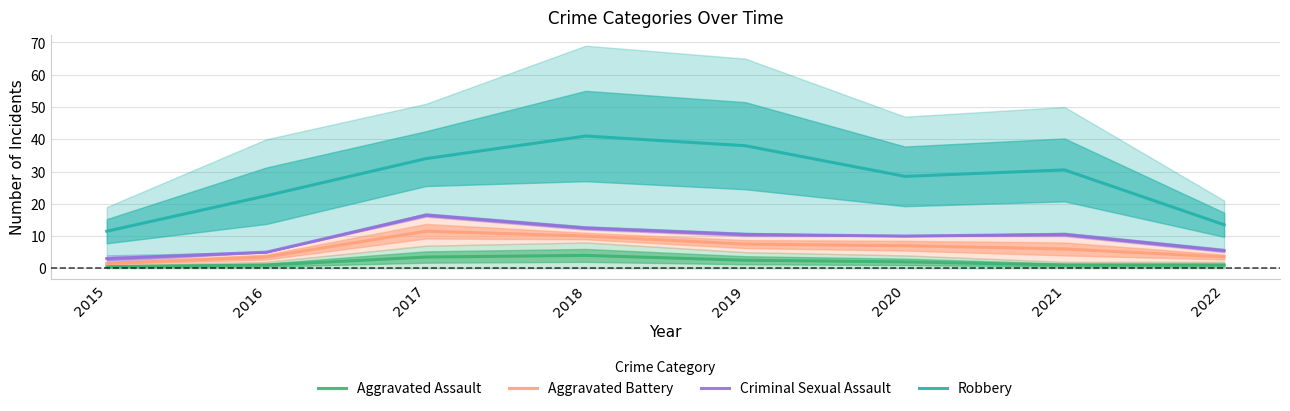

Which series has the widest spread of values?

Robbery